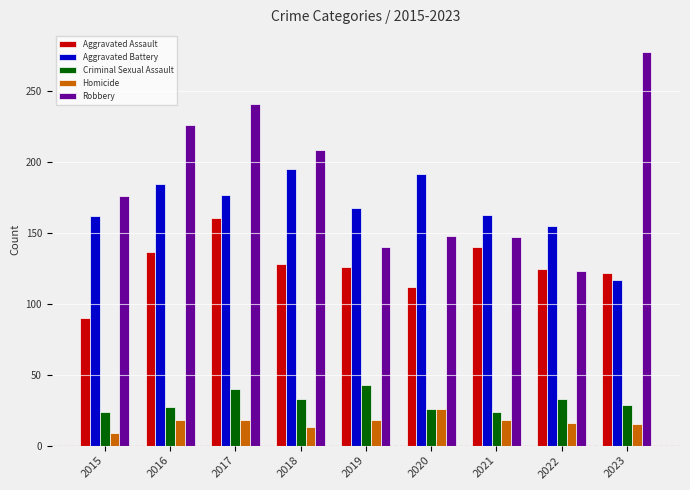

What value does the Aggravated Assault series have at 2022, to the nearest 5?

125